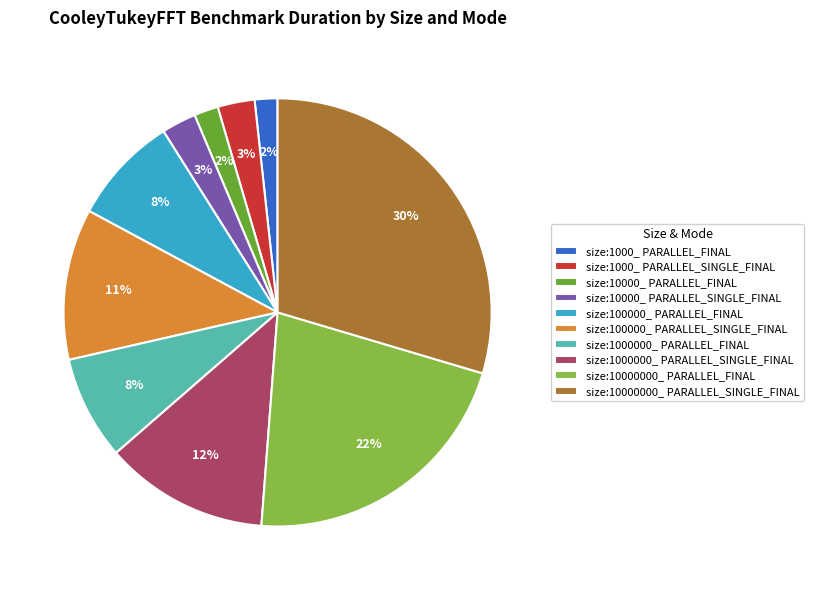

Which slice is the largest?

size:10000000_ PARALLEL_SINGLE_FINAL